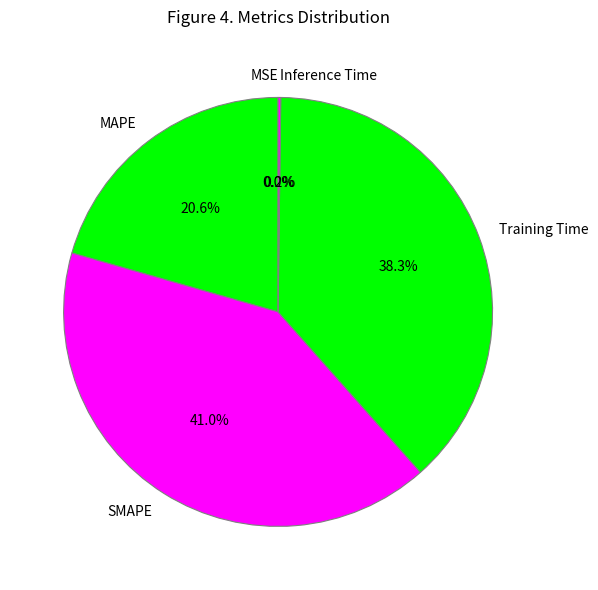

What is the largest slice in the pie chart?

SMAPE